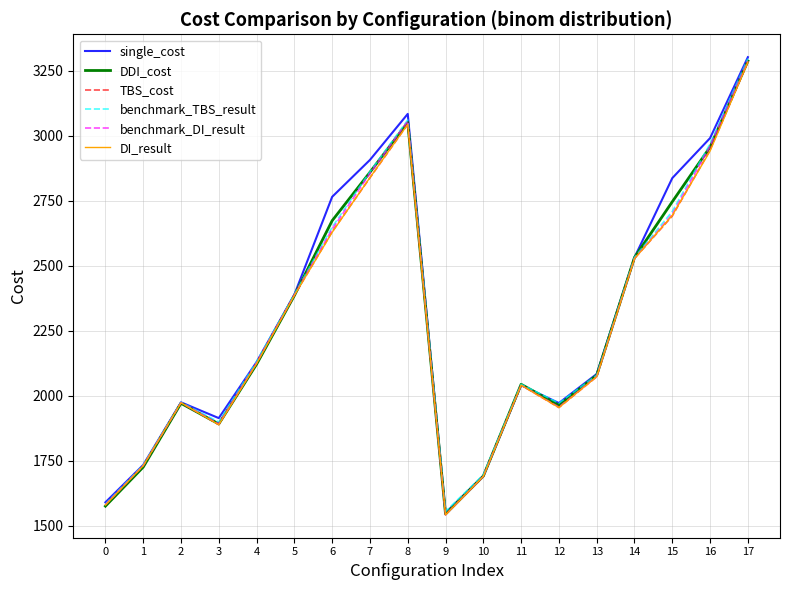

Does the chart have visible grid lines?

Yes